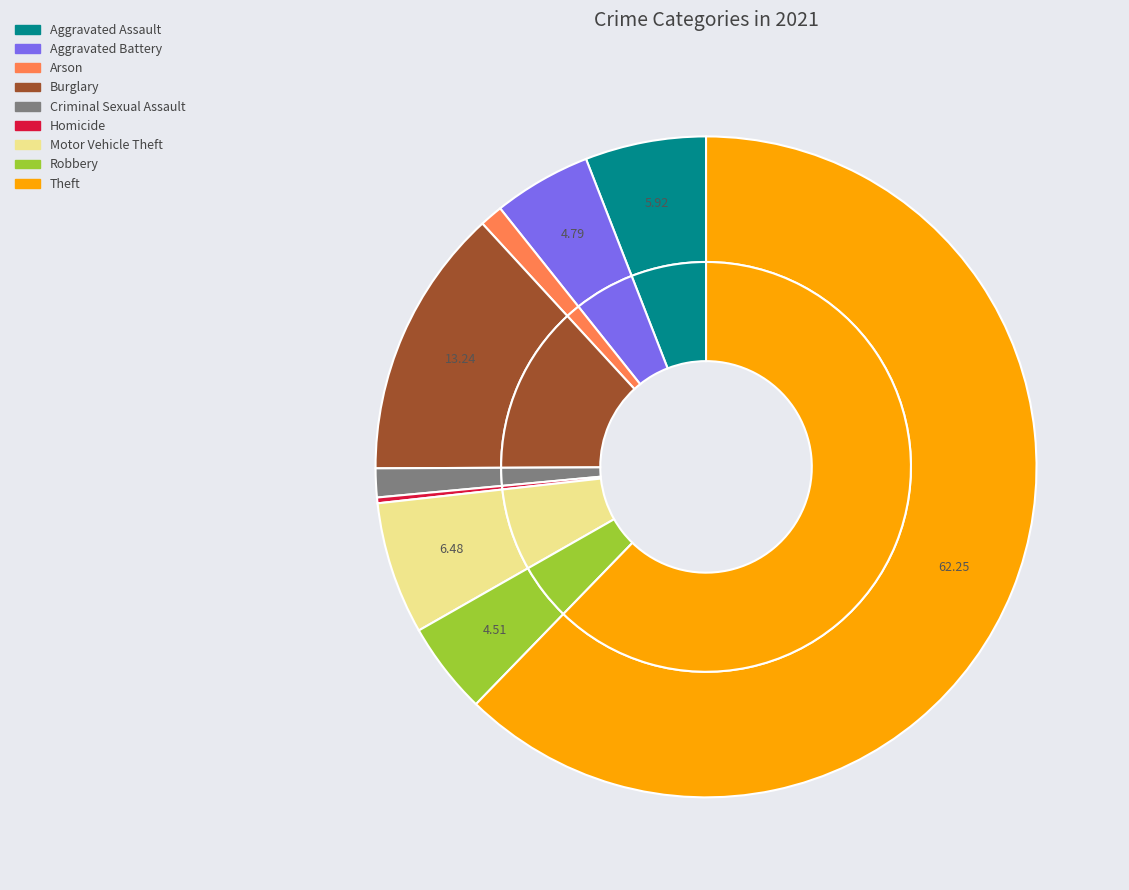

True or false: Robbery accounts for 18% of the total.

False